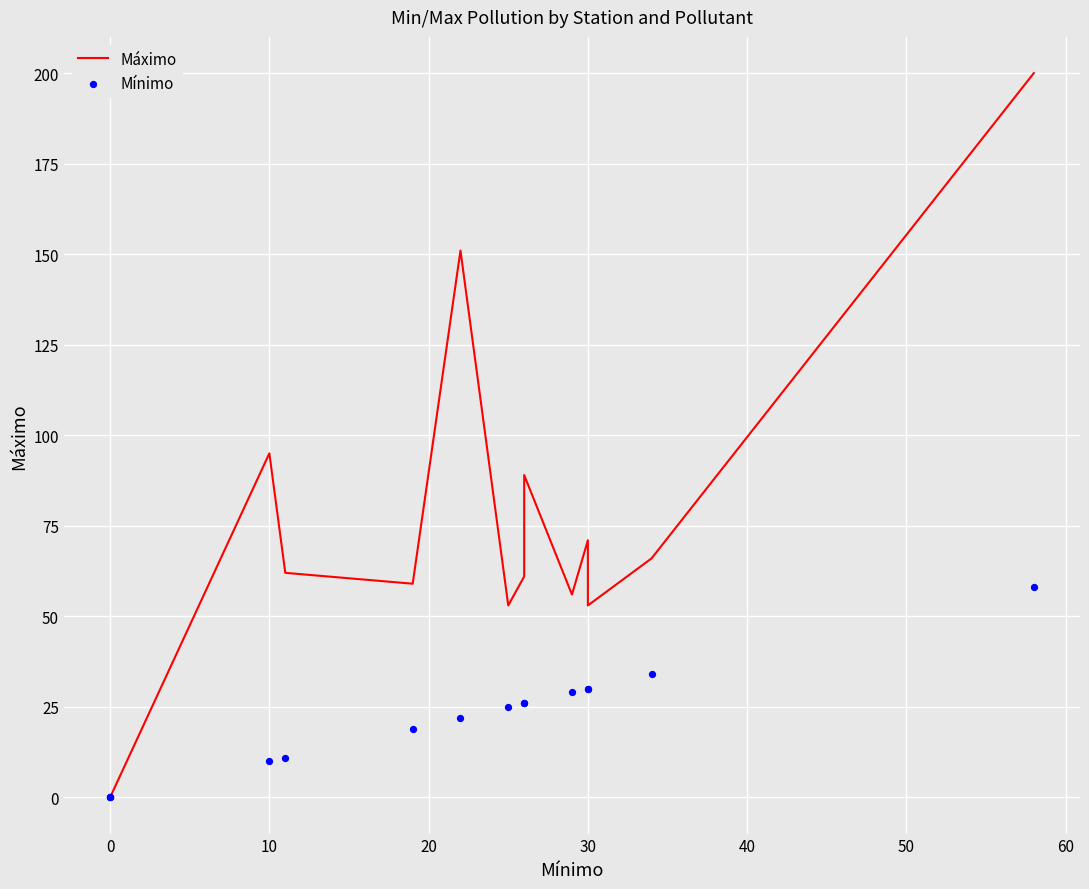

At how many categories does at least one series exceed 9?

12